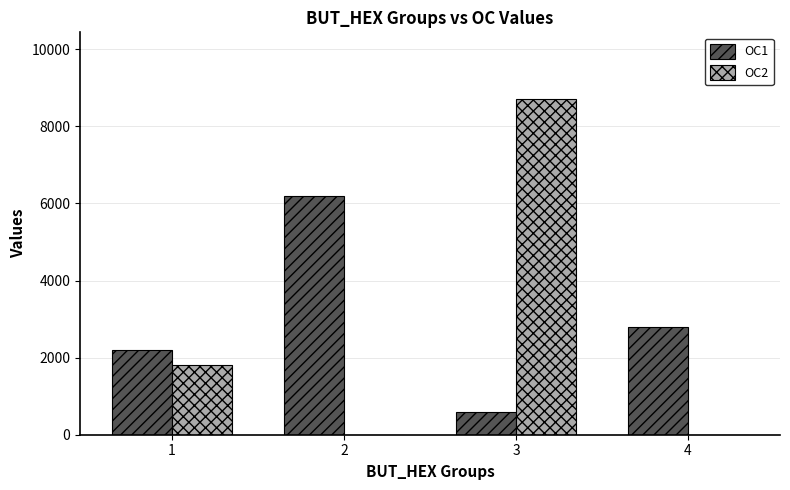

What are all the series names shown in the legend?

OC1, OC2